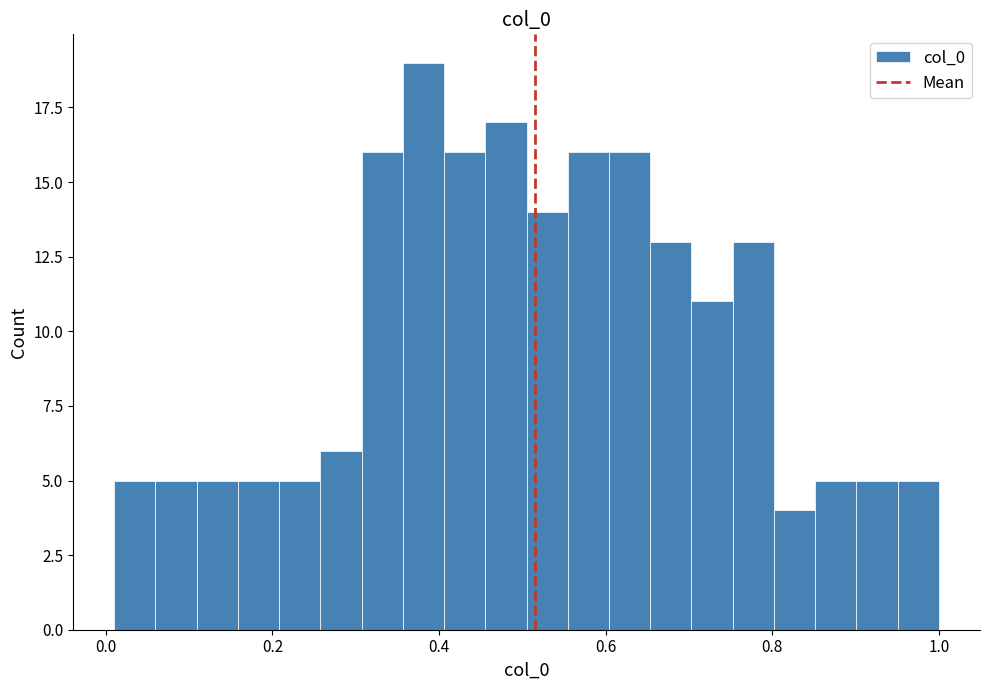

Around what value on the x-axis is the tallest bar? Give the approximate position of its centre, as read against the axis.

0.38